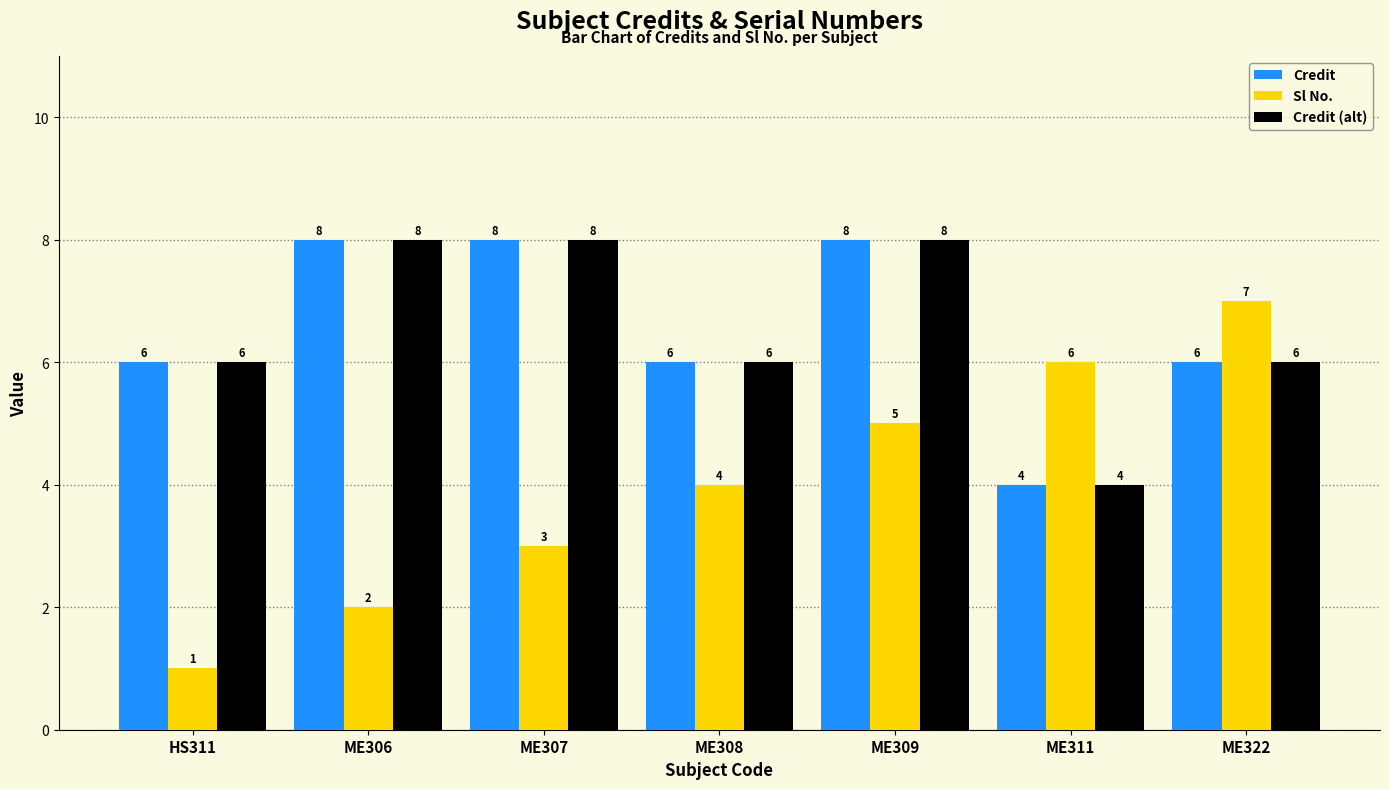

Which series has the largest range (max minus min)?

Sl No.